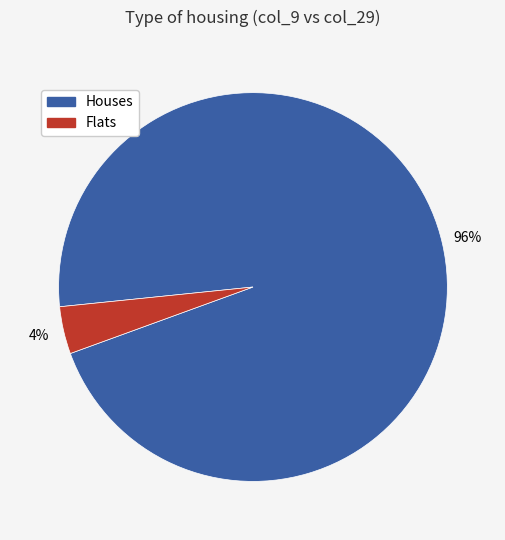

How many slices are in this pie chart?

2